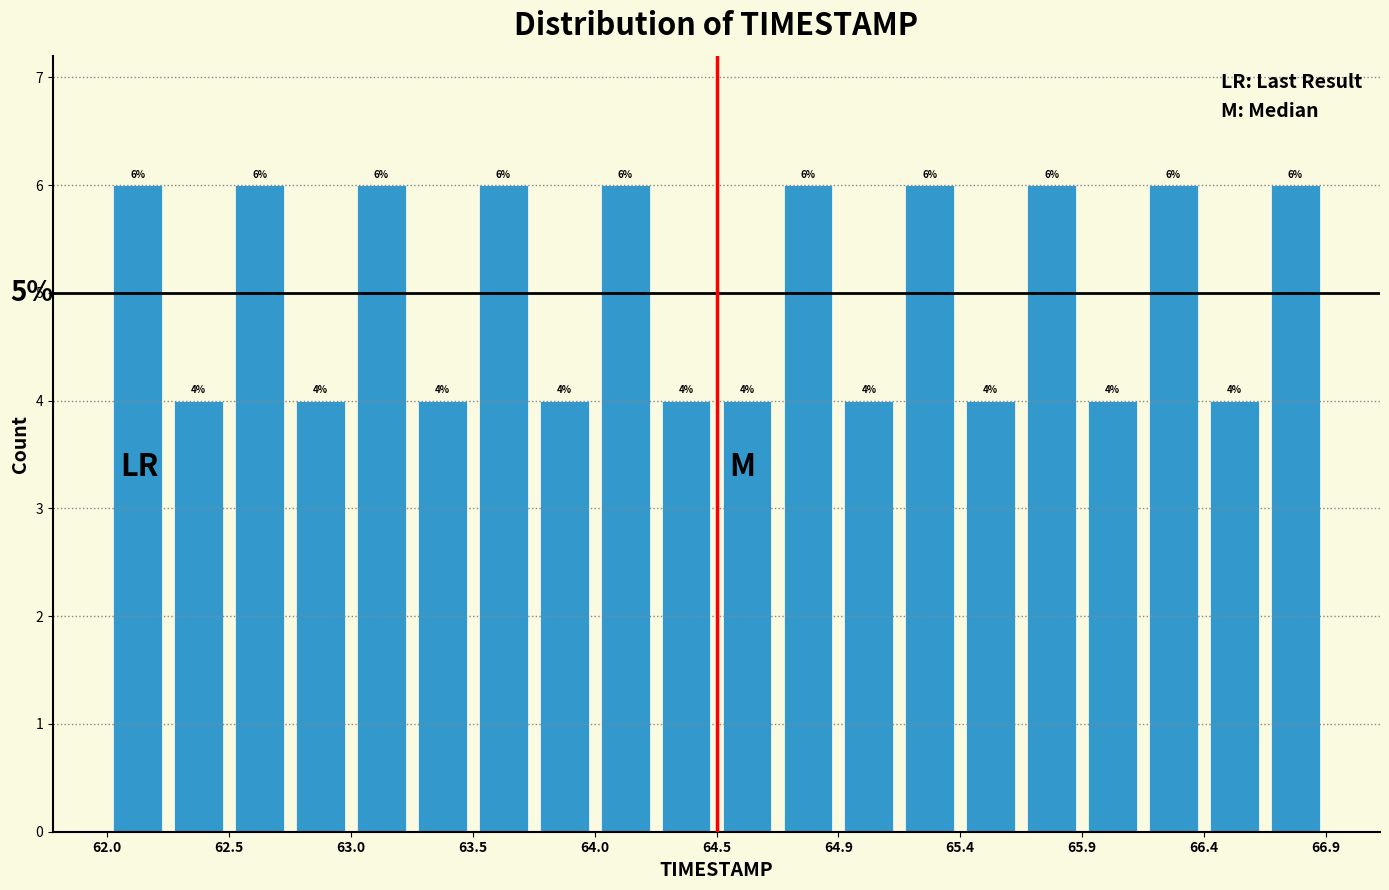

Reading left to right, transcribe this chart: for each bar, give the range it covers on the x-axis and its height. The bar edges are not printed on the chart, so give them approximately, as read against the axis.

62.000 to 62.245: 6
62.245 to 62.490: 4
62.490 to 62.735: 6
62.735 to 62.980: 4
62.980 to 63.225: 6
63.225 to 63.470: 4
63.470 to 63.715: 6
63.715 to 63.960: 4
63.960 to 64.205: 6
64.205 to 64.450: 4
64.450 to 64.695: 4
64.695 to 64.940: 6
64.940 to 65.185: 4
65.185 to 65.430: 6
65.430 to 65.675: 4
65.675 to 65.920: 6
65.920 to 66.165: 4
66.165 to 66.410: 6
66.410 to 66.655: 4
66.655 to 66.900: 6